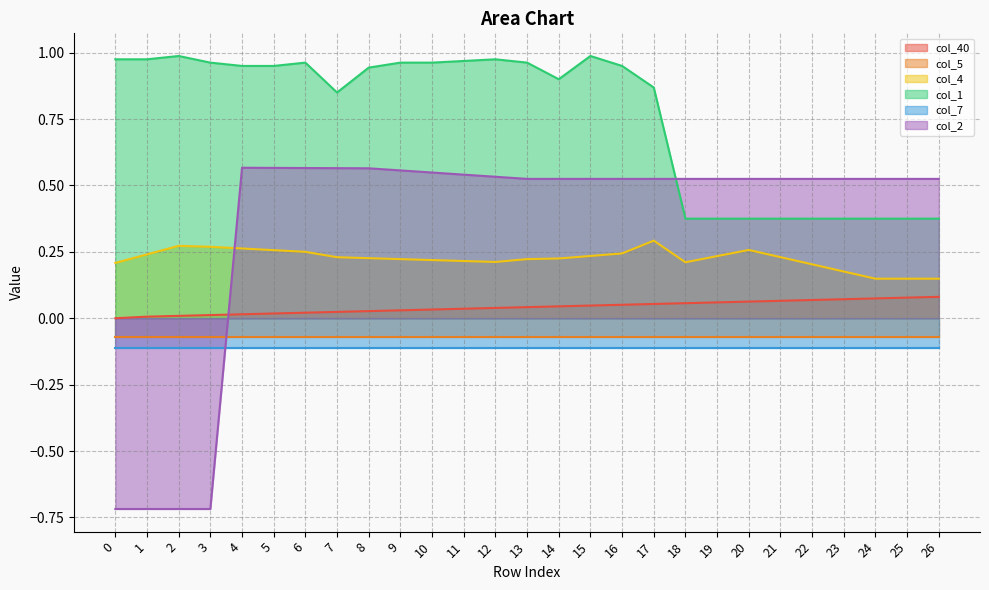

True or false: col_1 and col_40 cross at least once.

False